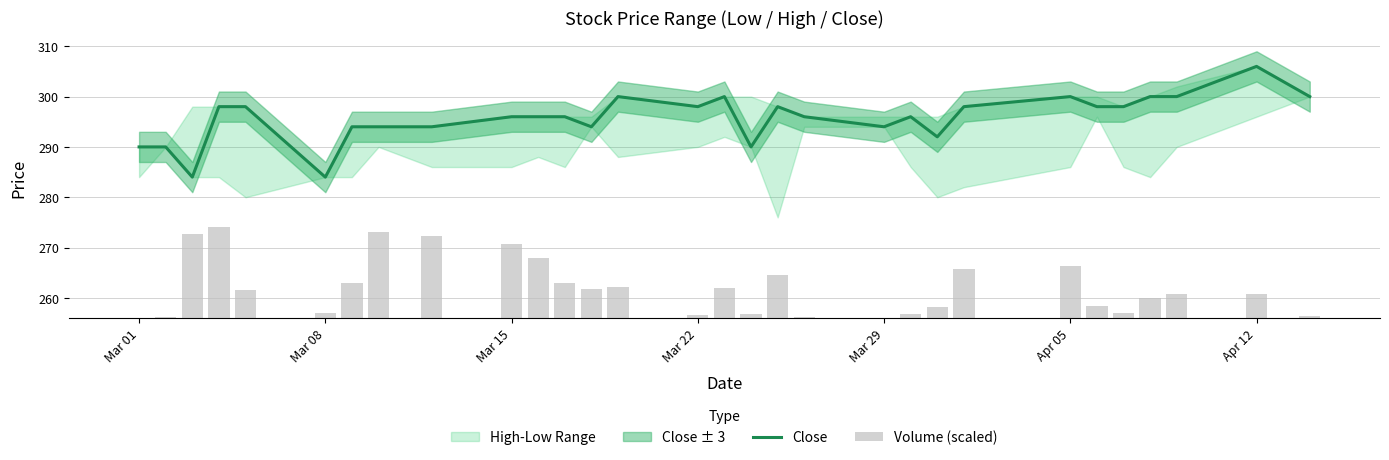

What is the lowest value of the Close series?

284